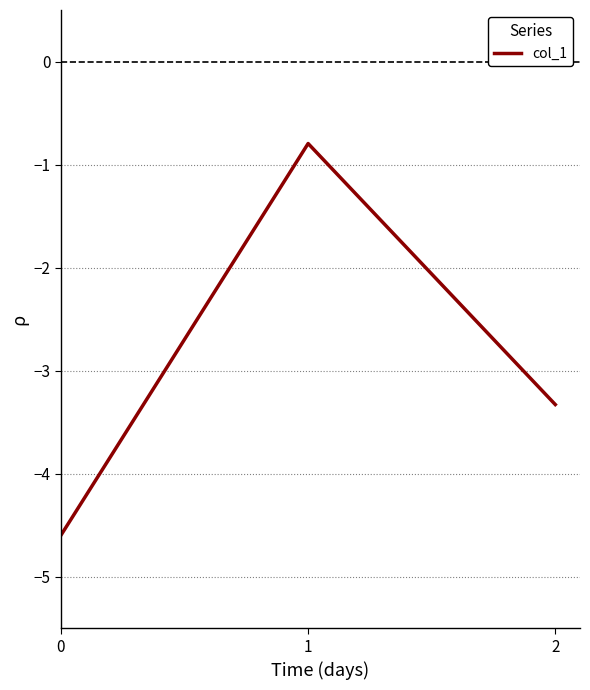

What is the sum of all values?

-8.7